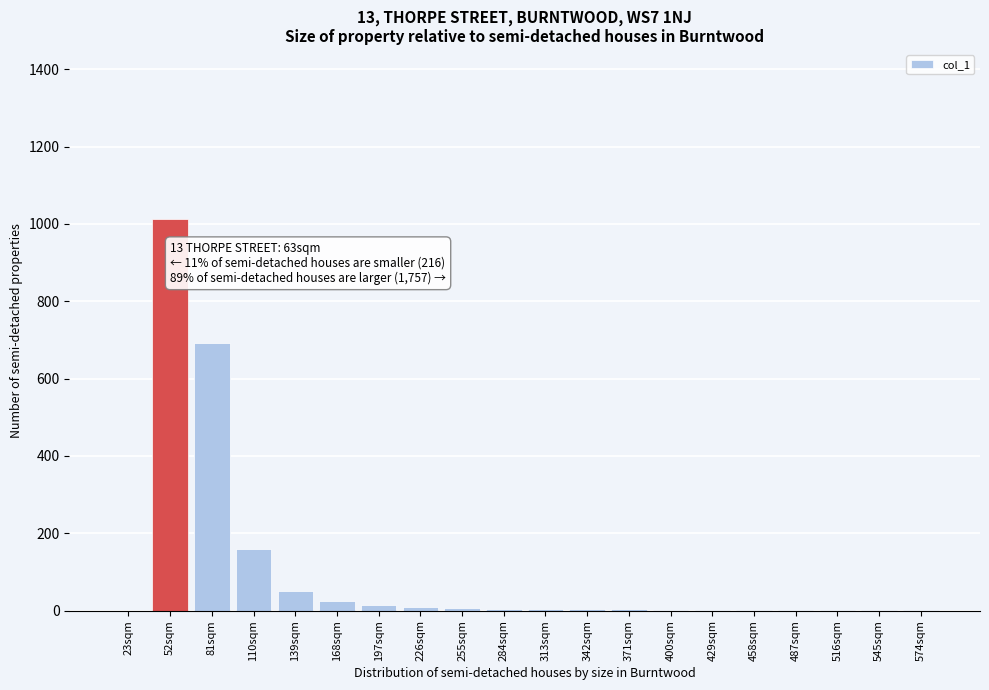

What is the sum of all values?

1996